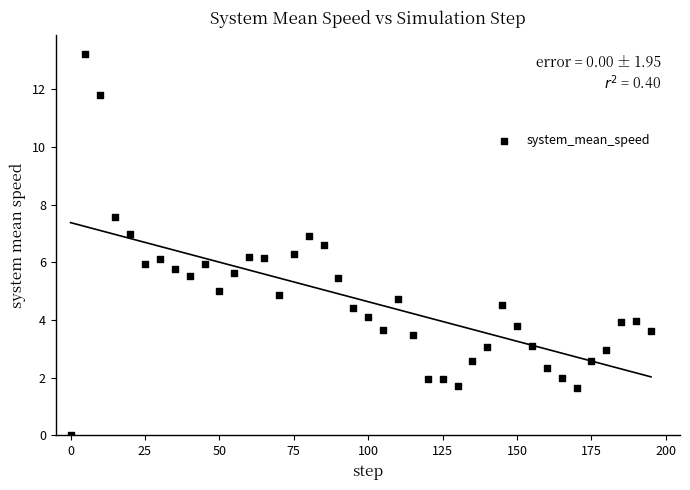

What is the range of Y values (max minus min)?

13.2